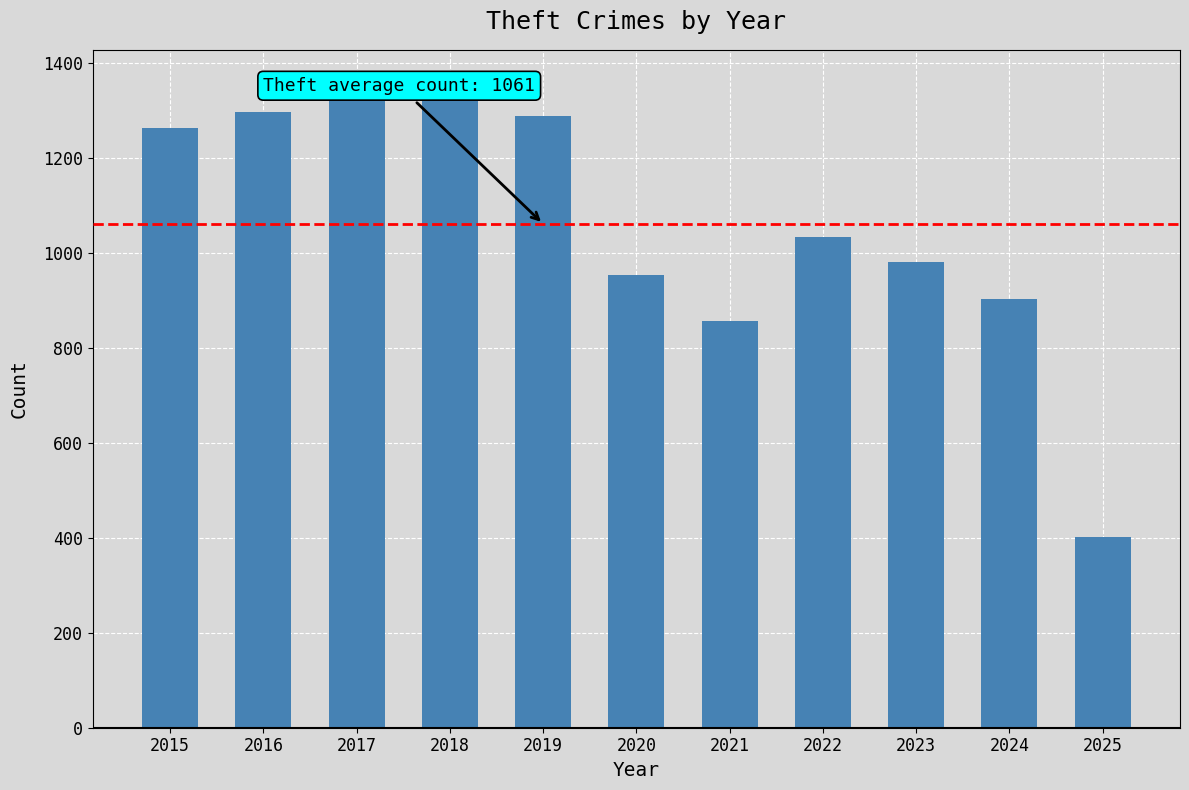

Which has a higher value, 2018 or 2025?

2018